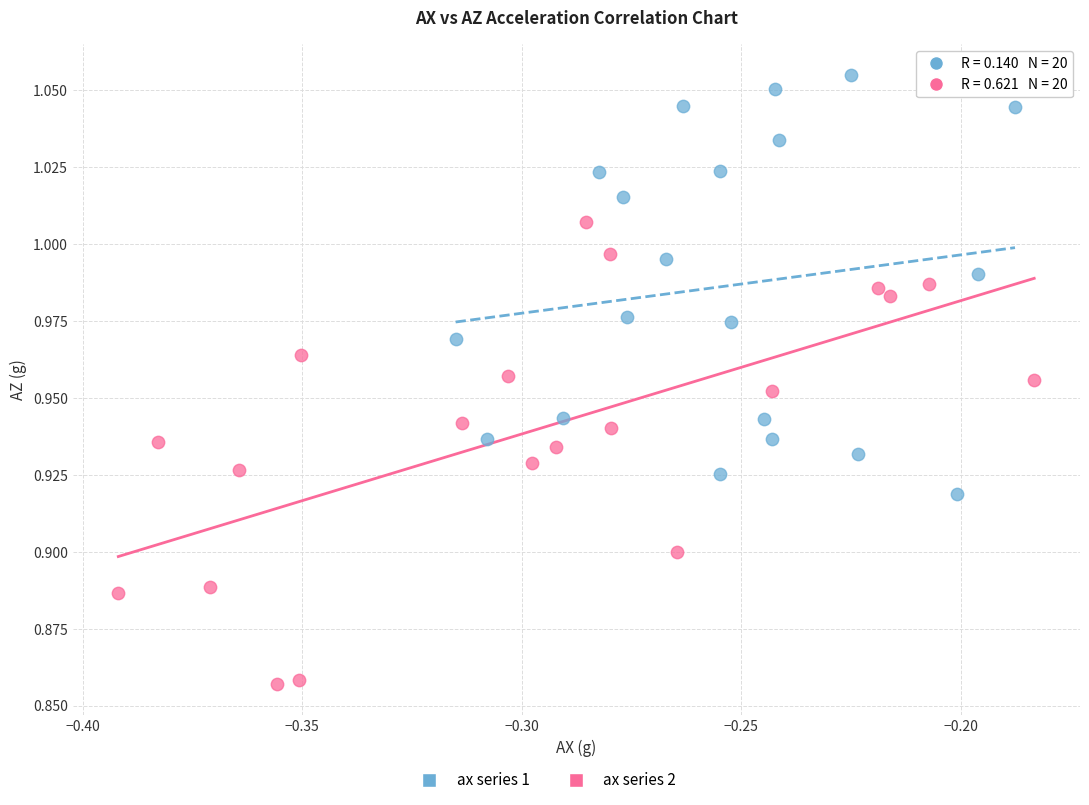

Which series reaches the minimum Y coordinate?

ax series 2